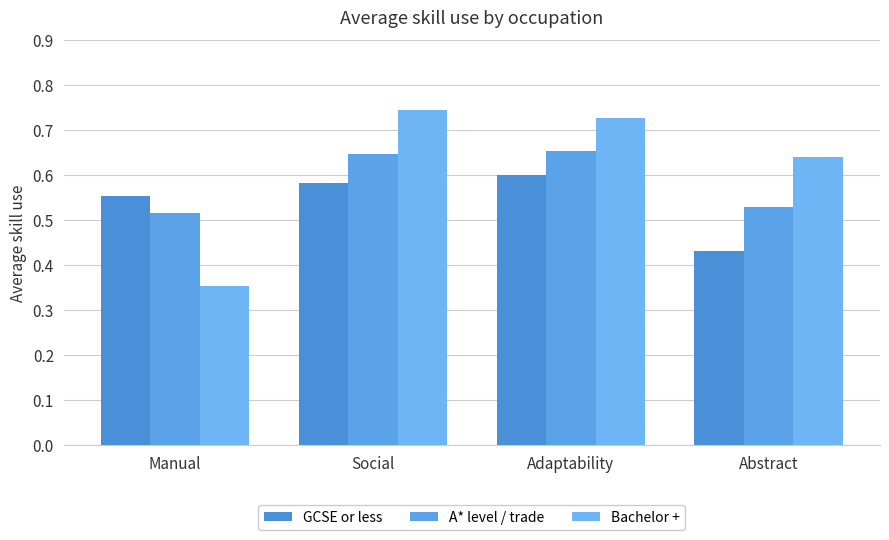

What is the sum of all Bachelor + values?

2.5